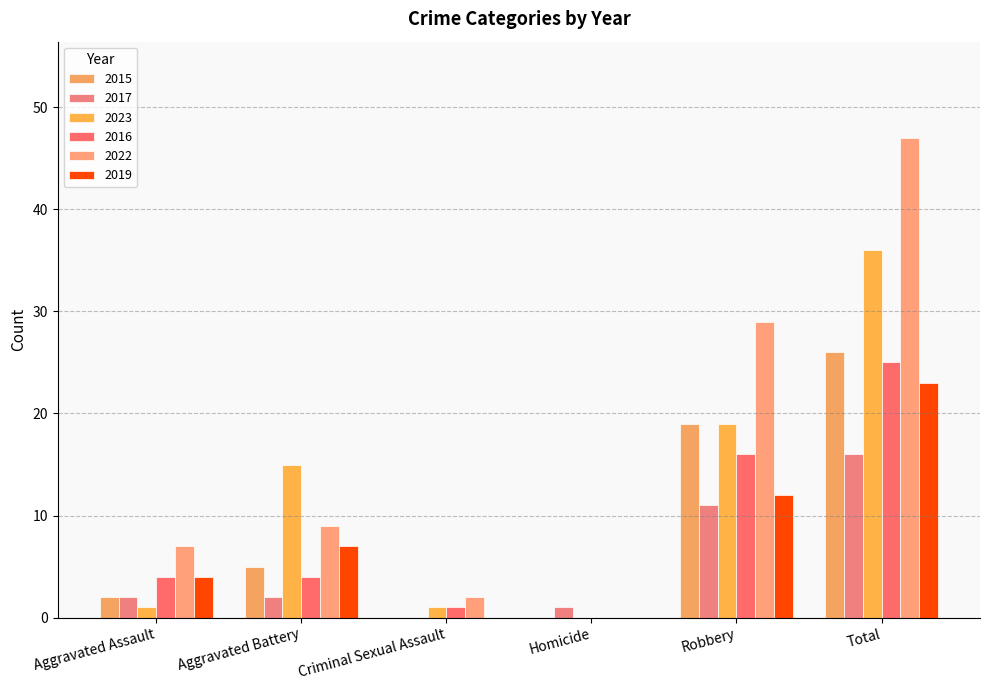

Between Criminal Sexual Assault and Homicide, which series saw the biggest shift?

2022